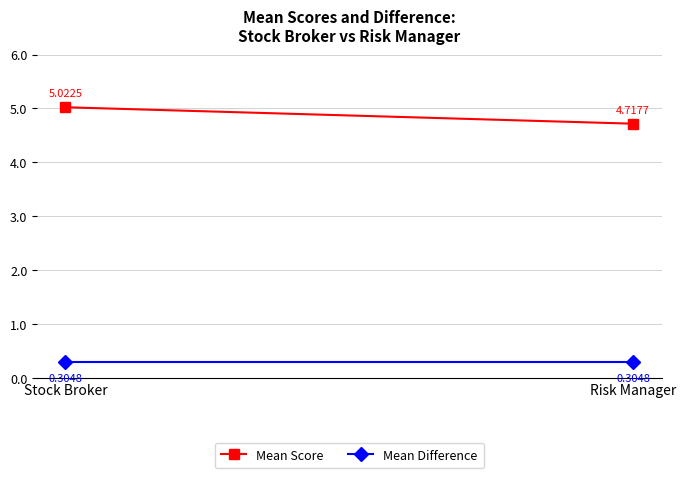

The Mean Score series shows 2.9 at Stock Broker. True or false?

False